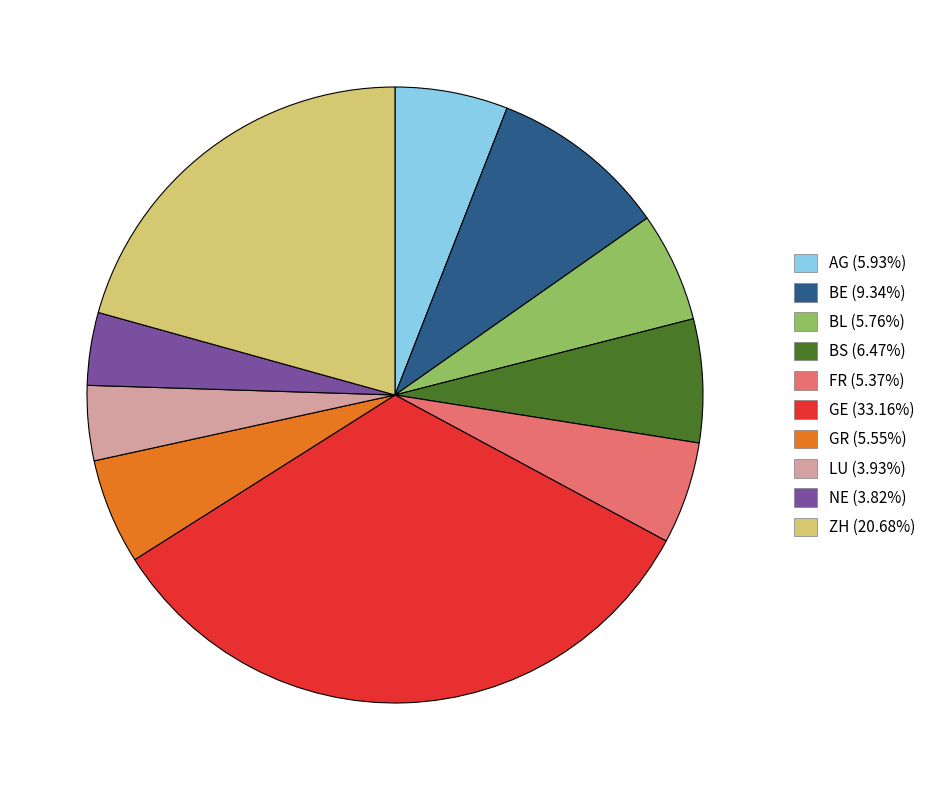

Count the number of slices in the pie.

10